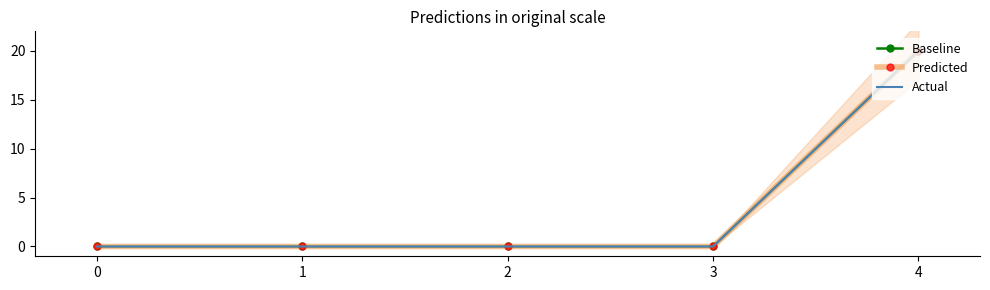

At which category is the sum across all series the highest?

4